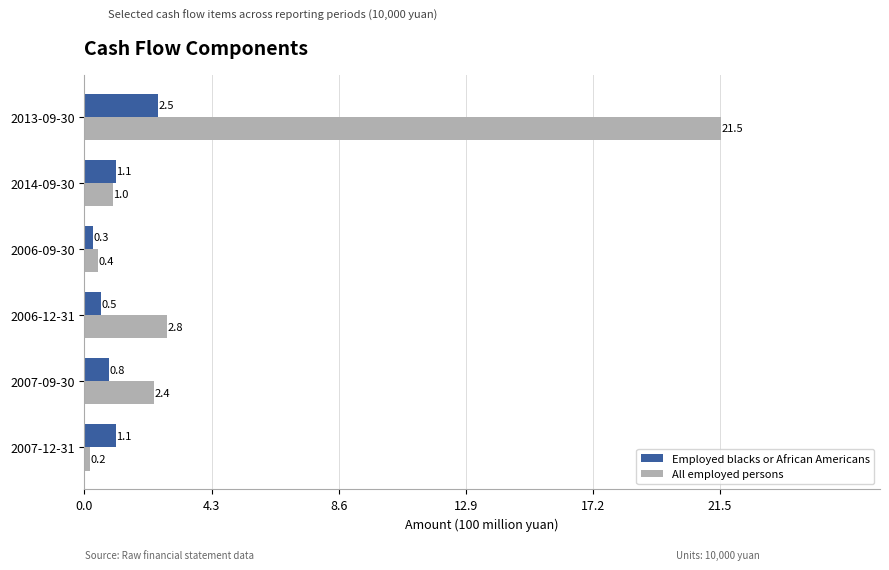

The All employed persons series shows 2.4 at 2007-09-30. True or false?

True